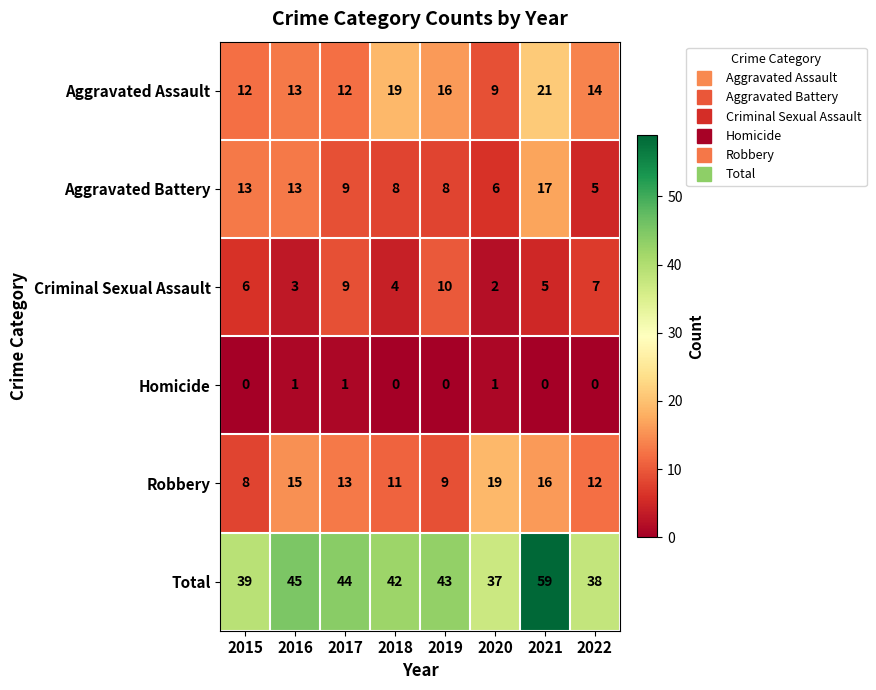

At 2021, list the series in order from smallest to largest.

Homicide, Criminal Sexual Assault, Robbery, Aggravated Battery, Aggravated Assault, Total